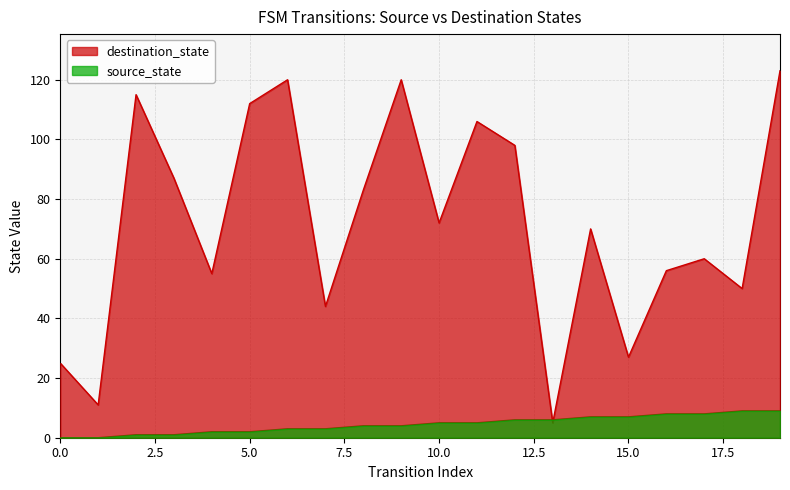

Rank the categories by destination_state value from highest to lowest.

19, 6, 9, 2, 5, 11, 12, 3, 8, 10, 14, 17, 16, 4, 18, 7, 15, 0, 1, 13